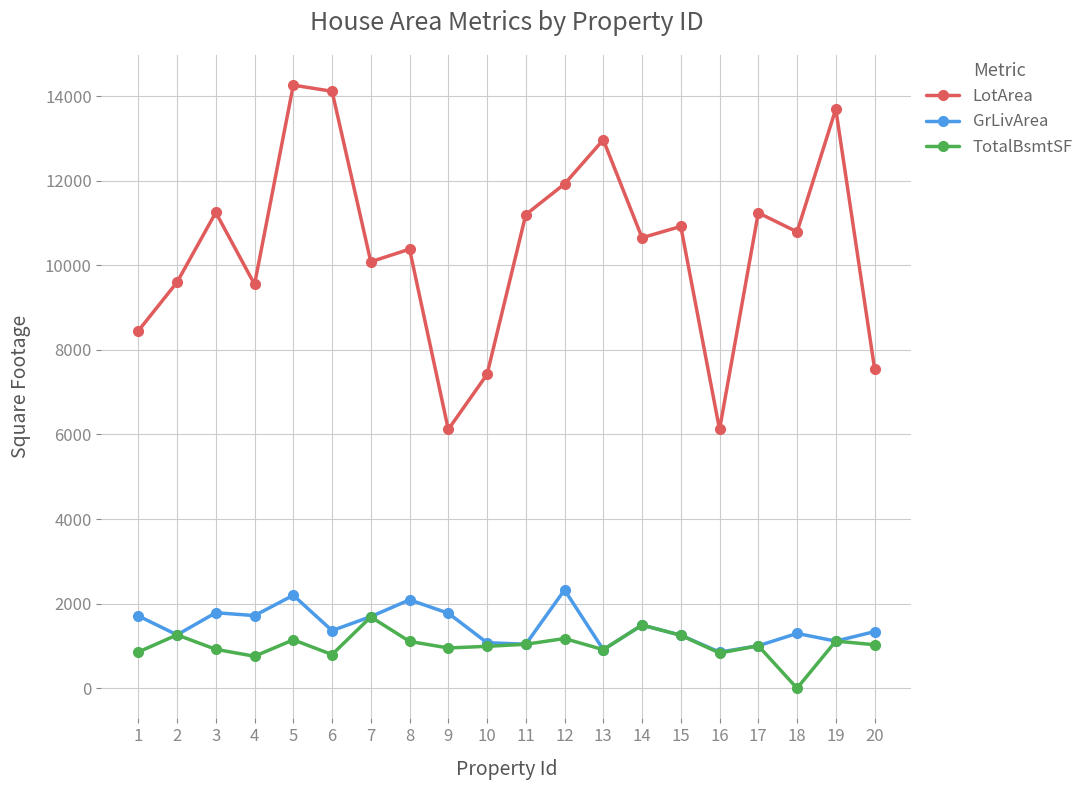

Is it true that LotArea equals 8872 at 13?

False